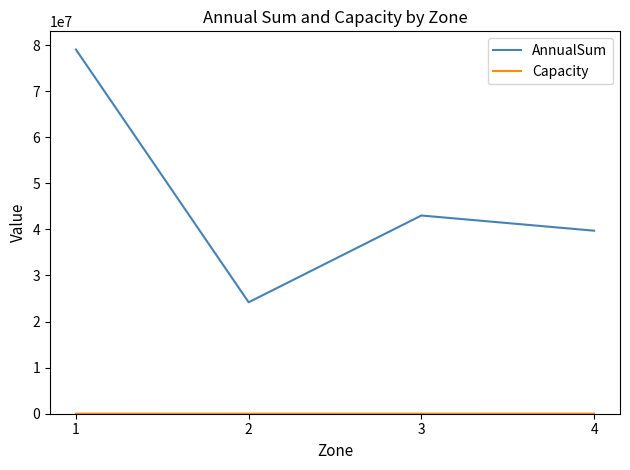

Between 1 and 2, which series saw the biggest shift?

AnnualSum